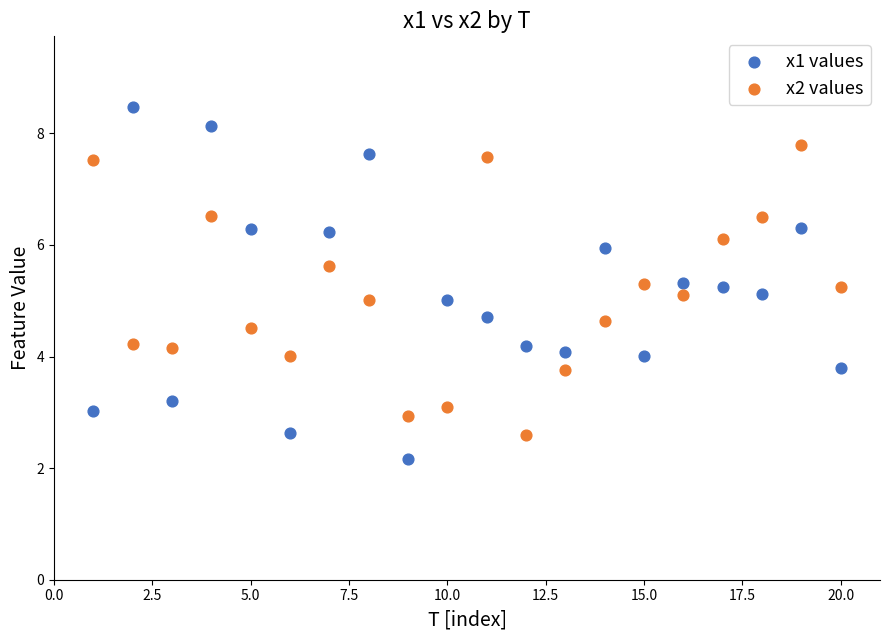

Which series has the widest spread of Y values?

x1 values